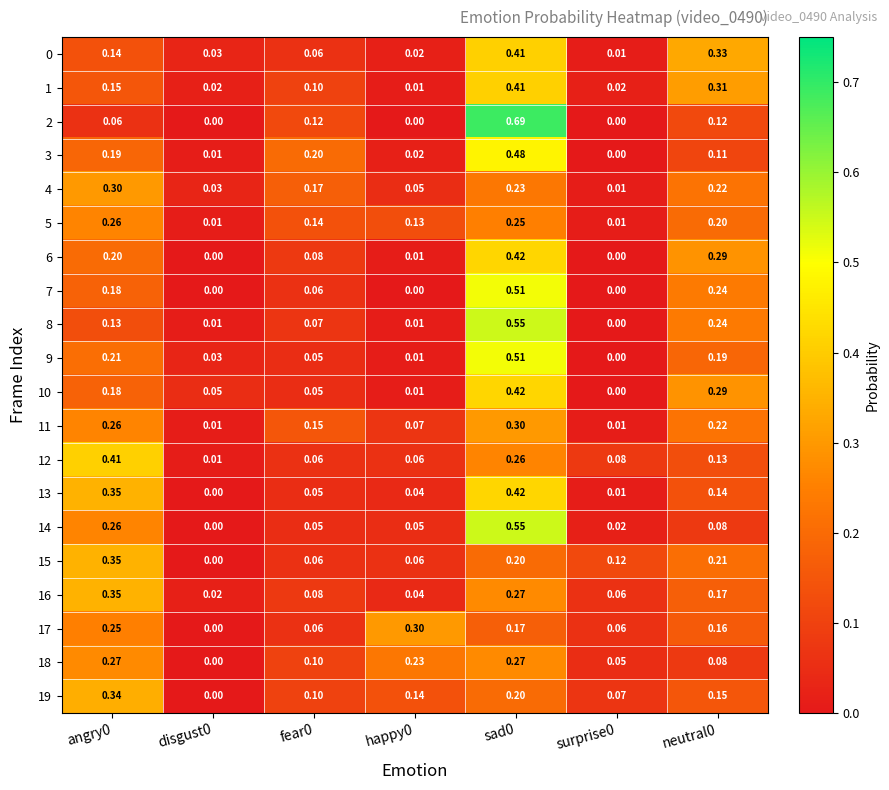

Is the value of 0 at fear0 greater than the value of 1 at angry0?

No